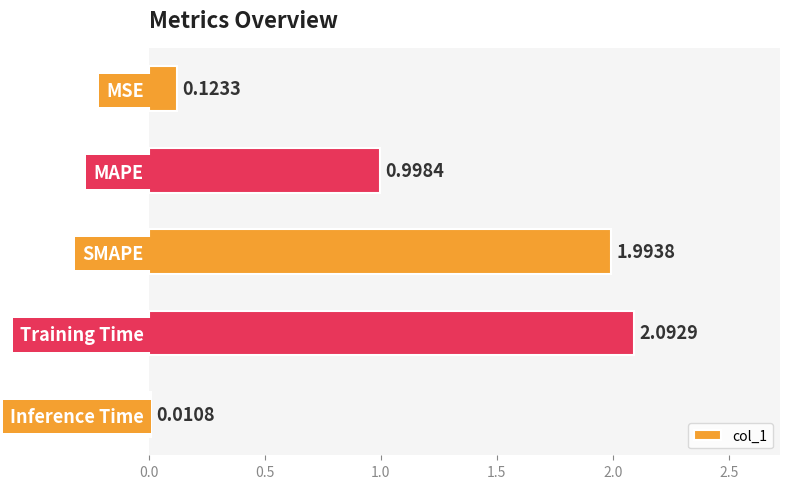

What is the greatest value displayed?

2.1